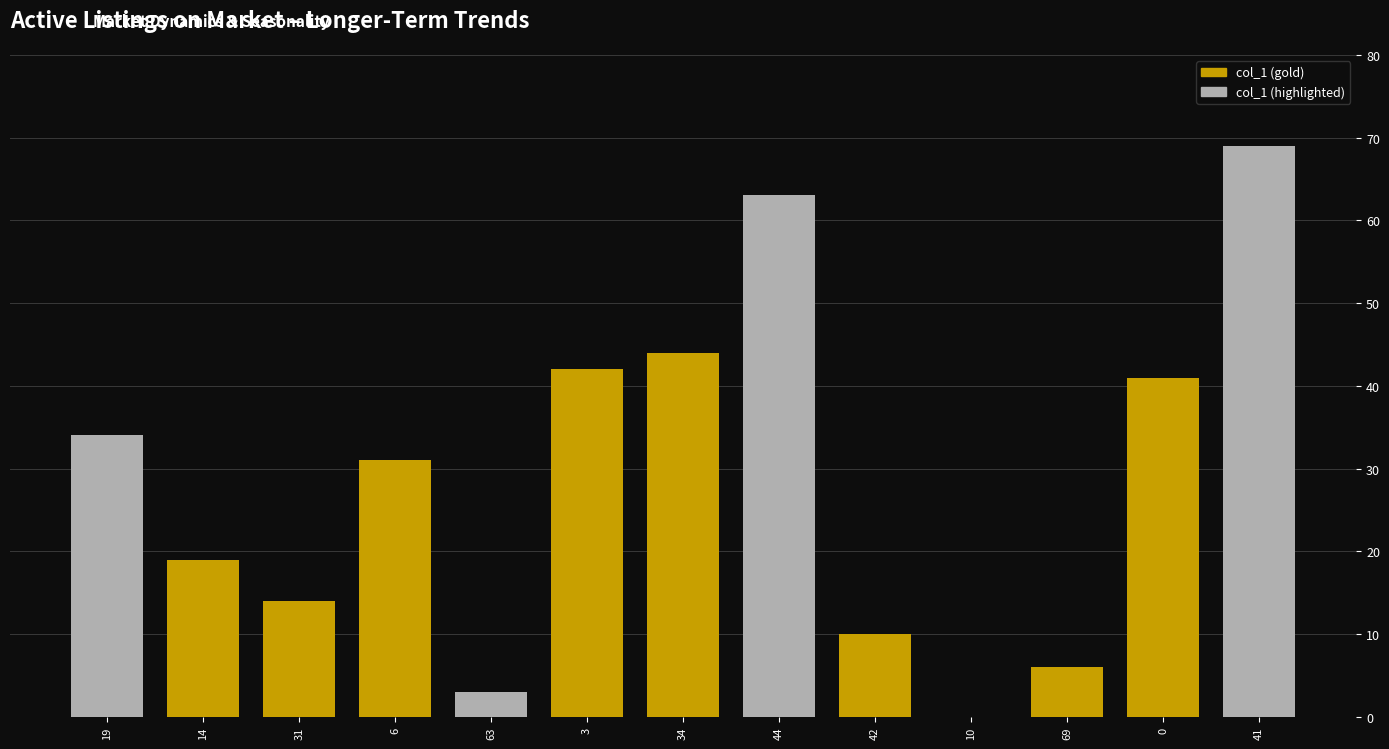

Between 34 and 44, which is larger?

44